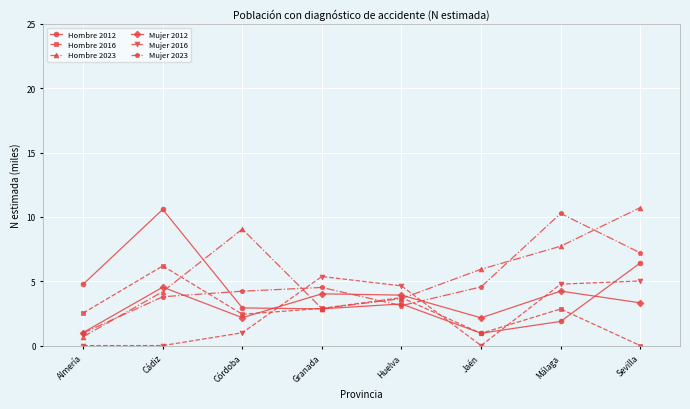

Which series has the largest total across all categories?

Hombre 2023